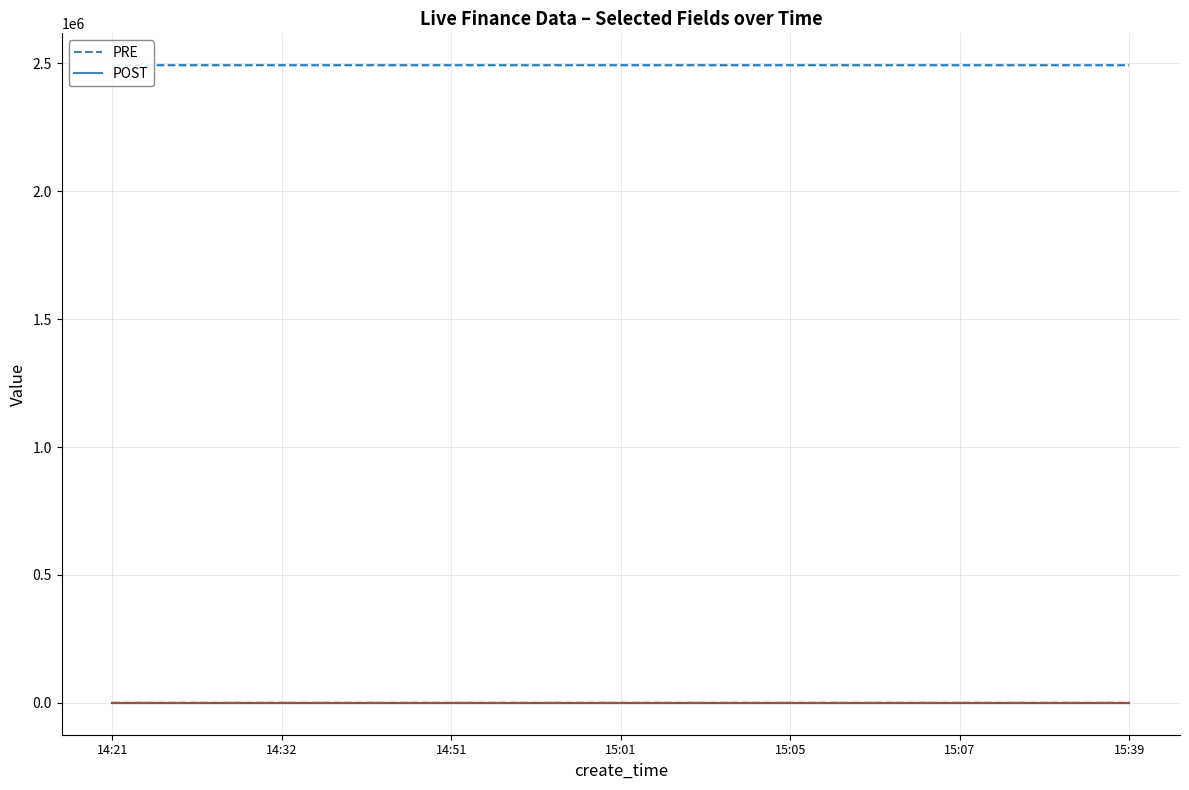

What is the value of the PRE_id point at the 1st from the left?

2493277